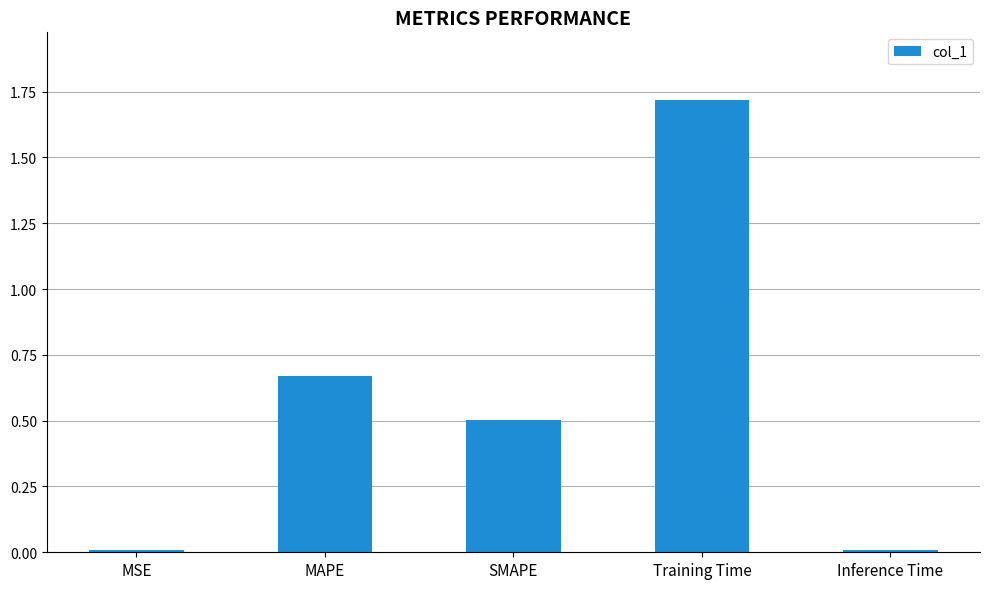

What is the change in value from MAPE to Training Time?

+1.0